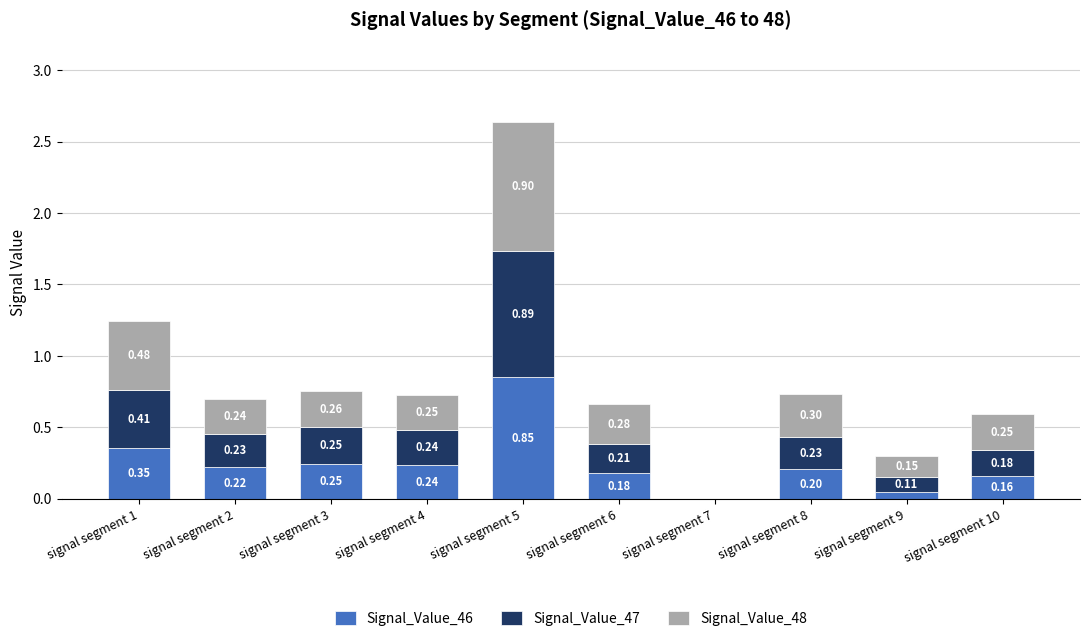

What is the total value across all series at signal segment 1?

1.2